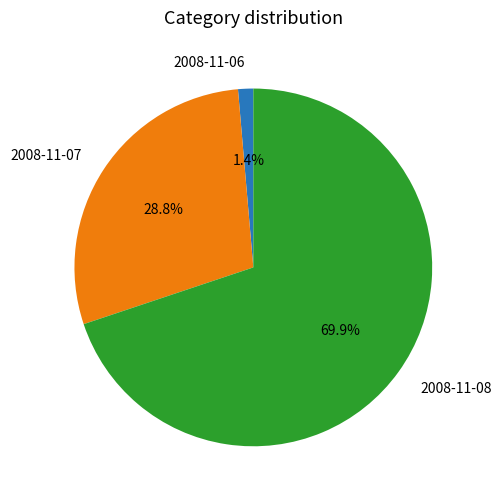

To the nearest percent, what is the average slice percentage?

33%